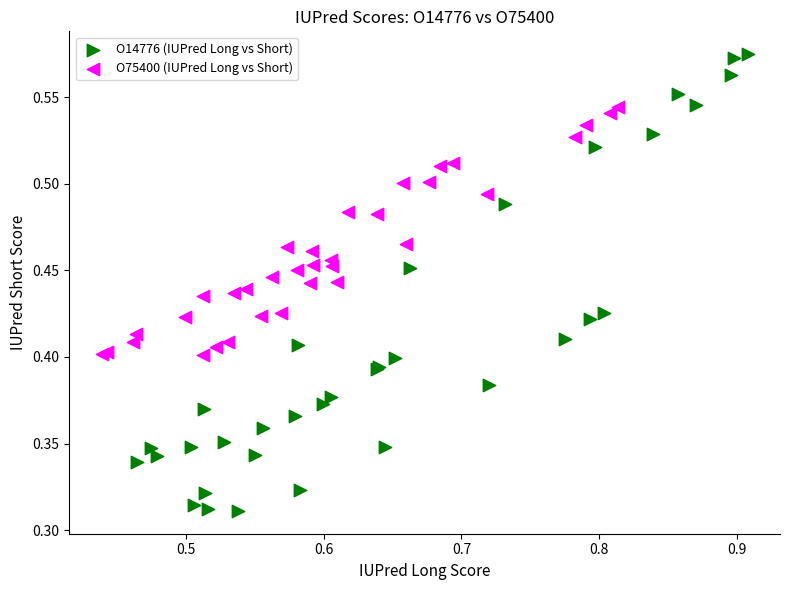

Which series has the widest spread of Y values?

O14776 (IUPred Long vs Short)